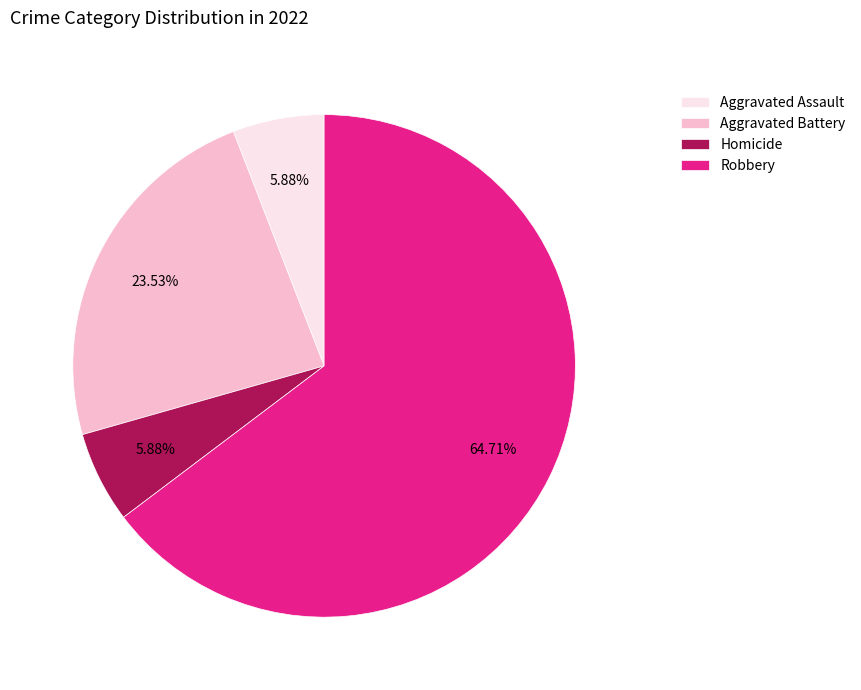

How many segments does this pie chart have?

4